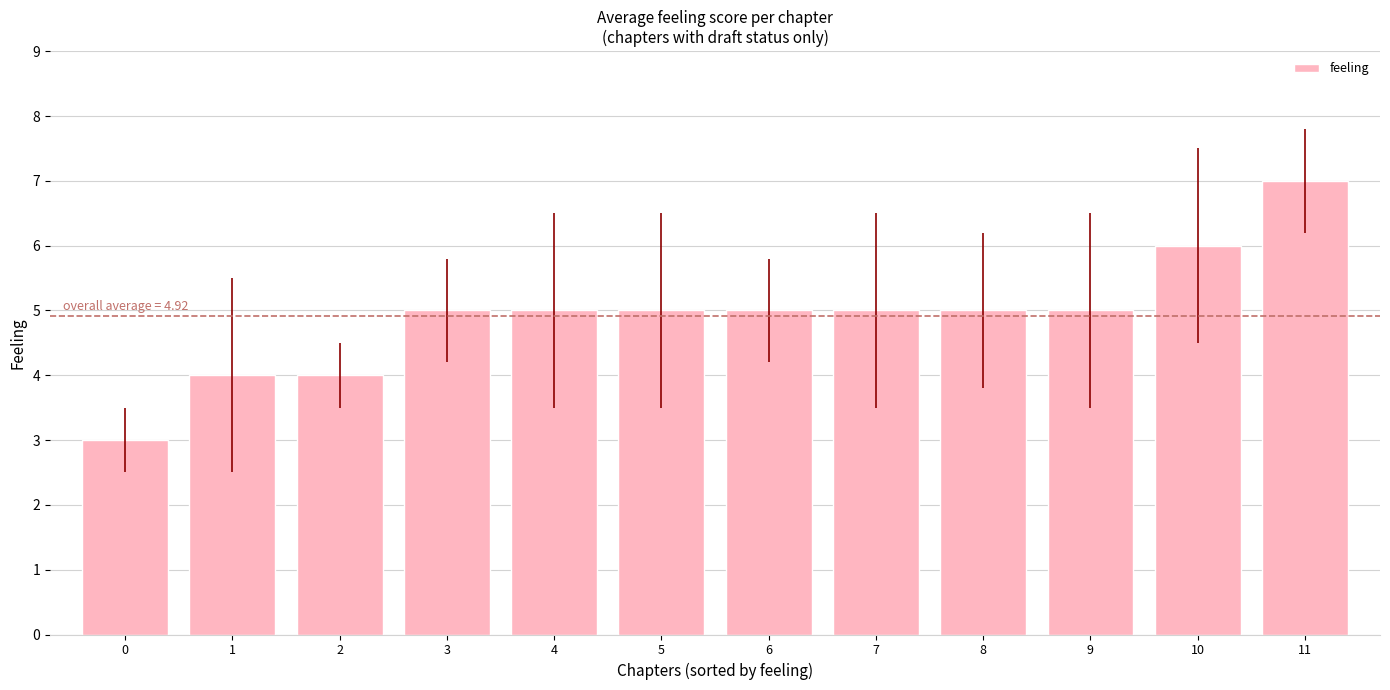

Which label corresponds to the largest value in the chart?

11